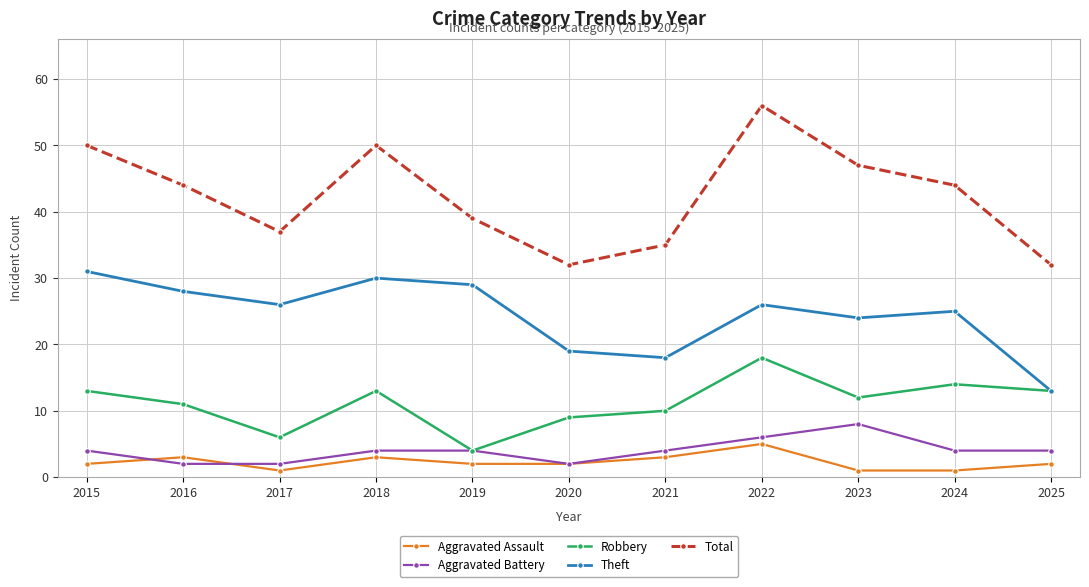

What is the total value across all series at 2018?

100